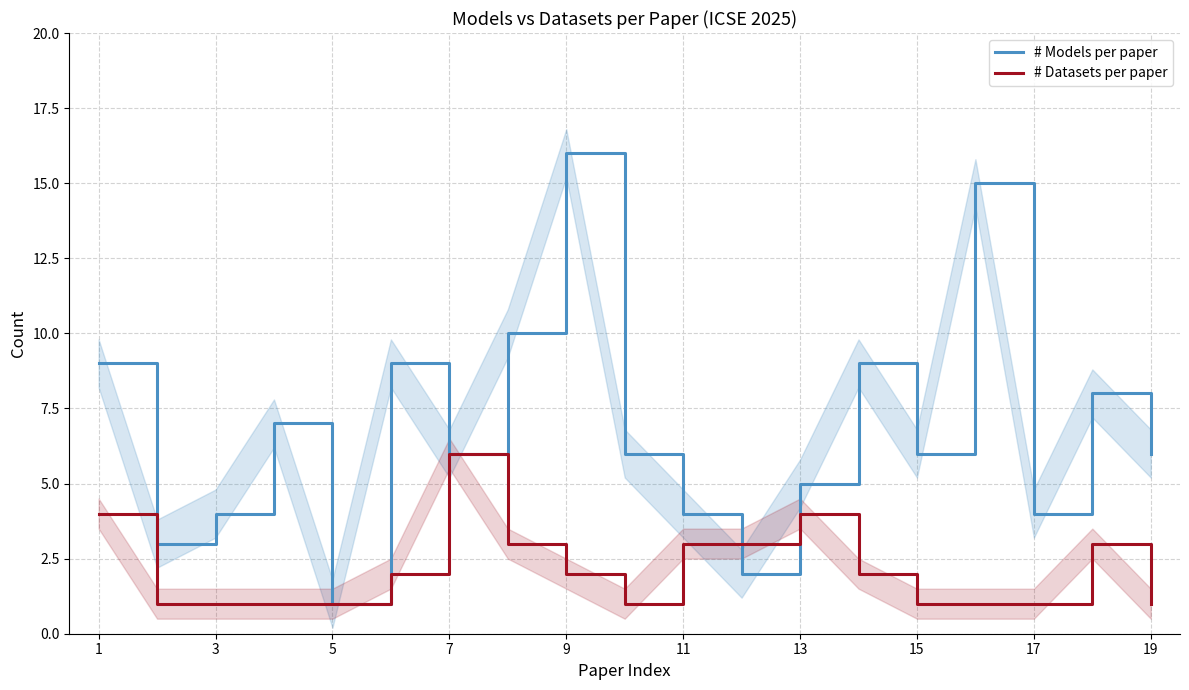

What is the approximate value of # Datasets per paper at 17?

1